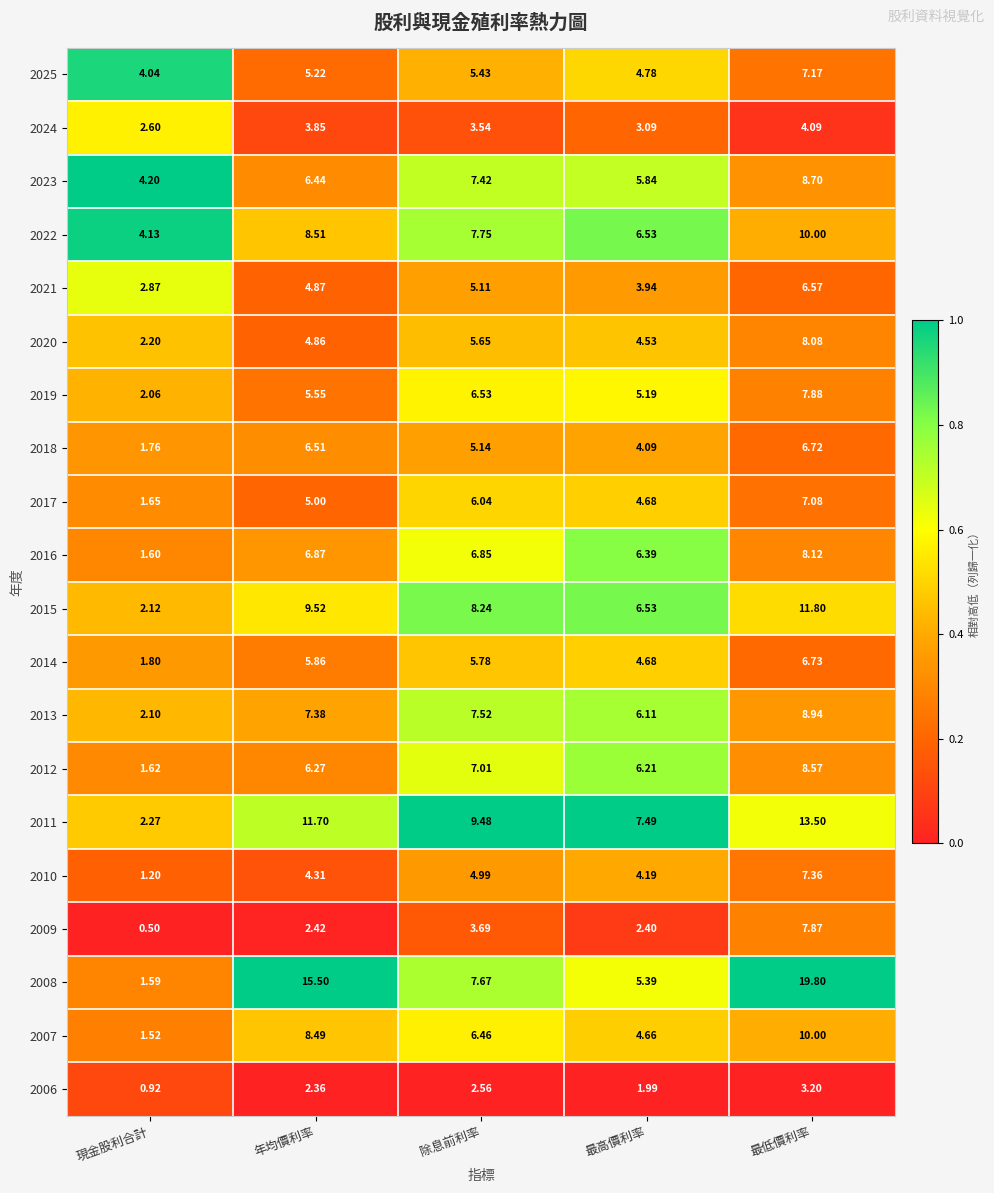

At which label does 2008 first exceed 7?

年均價利率